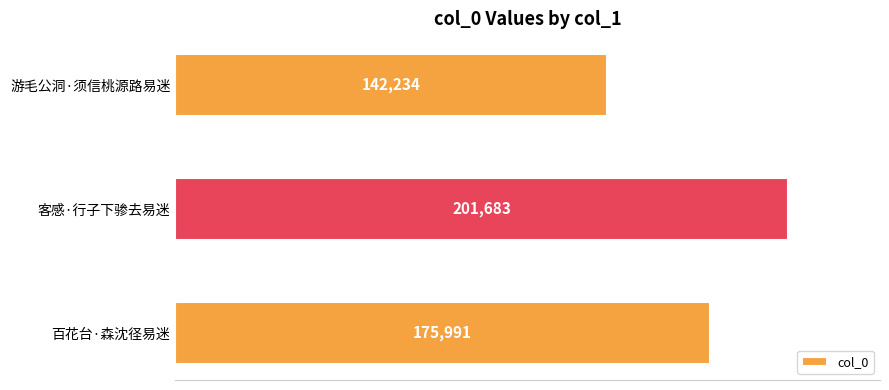

Count the values in the range 142234 to 201683.

3